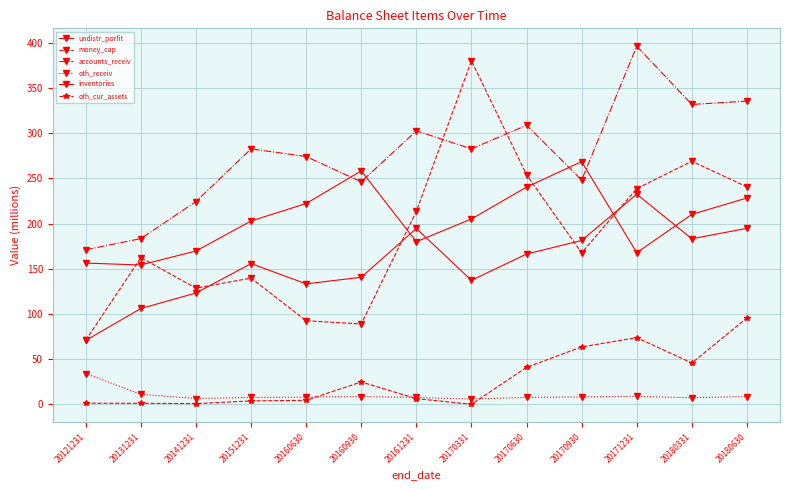

After their last crossing, which series has the higher values: accounts_receiv or money_cap?

accounts_receiv